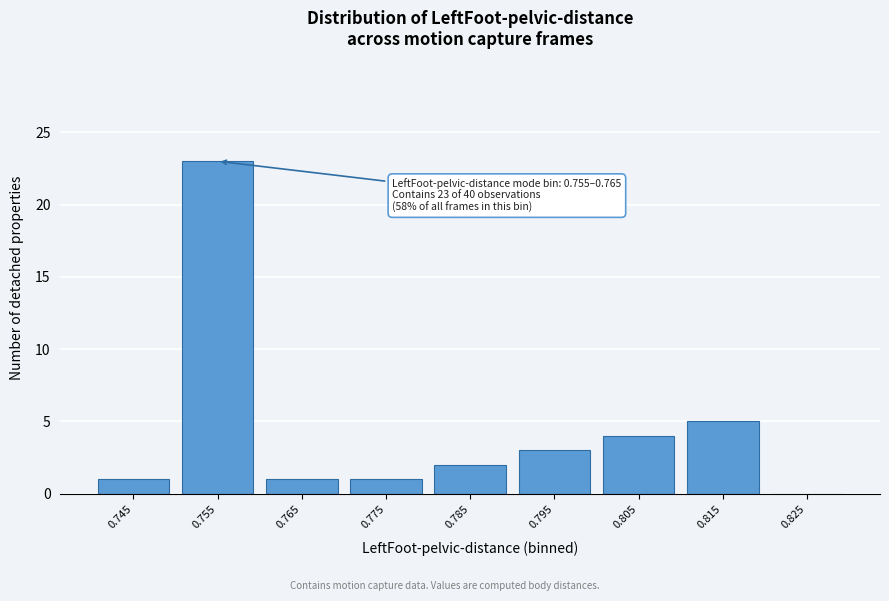

Reading right to left, what are all the values shown in this chart?

0.825=0	0.815=5	0.805=4	0.795=3	0.785=2	0.775=1	0.765=1	0.755=23	0.745=1